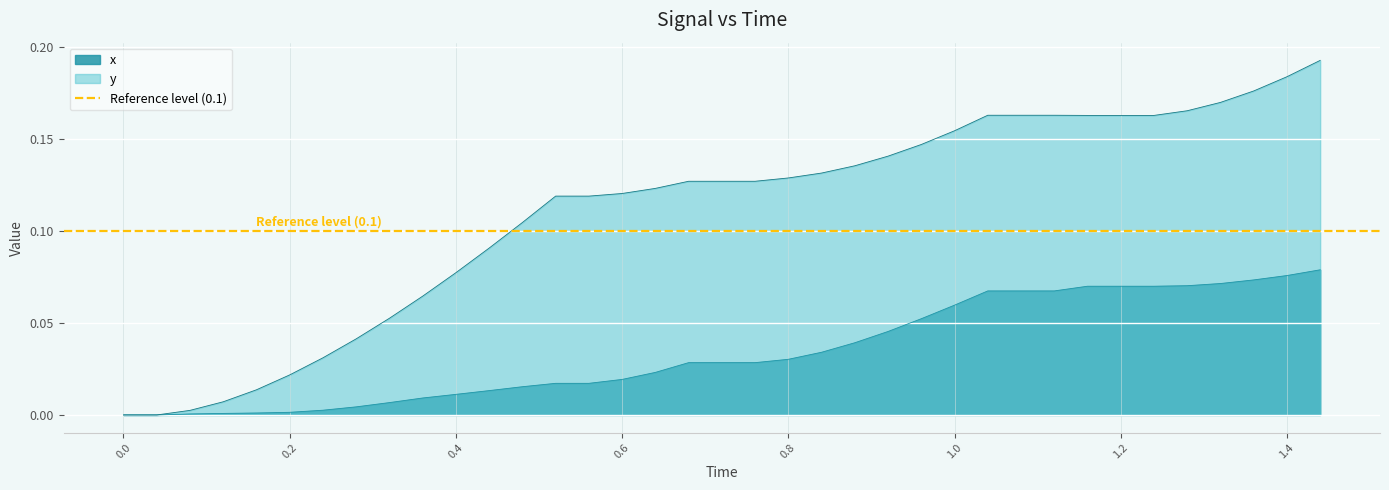

How many values in the x series exceed 0?

35